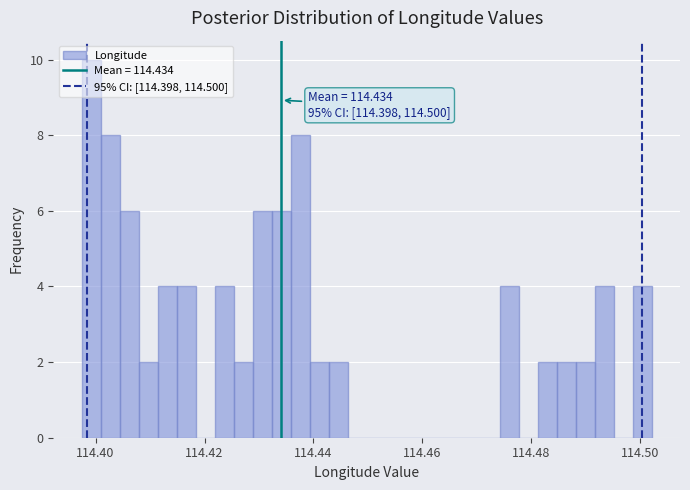

Around what value on the x-axis is the tallest bar? Give the approximate position of its centre, as read against the axis.

114.400